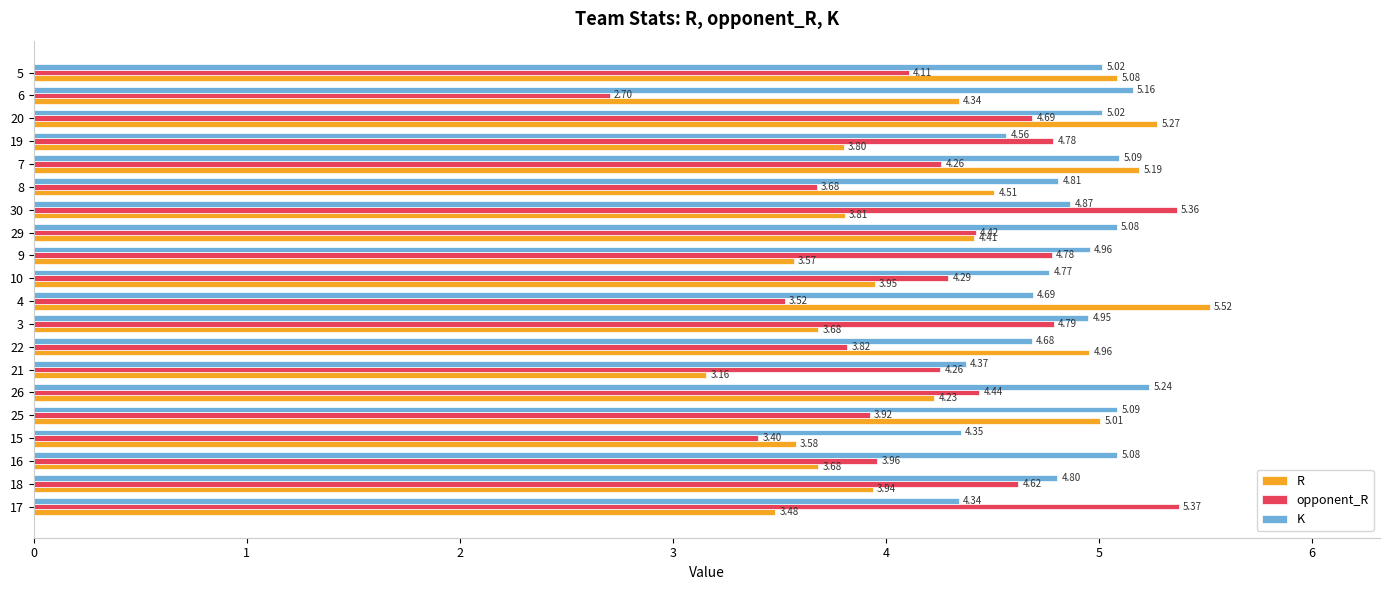

Is the value of opponent_R at 8 greater than the value of K at 8?

No